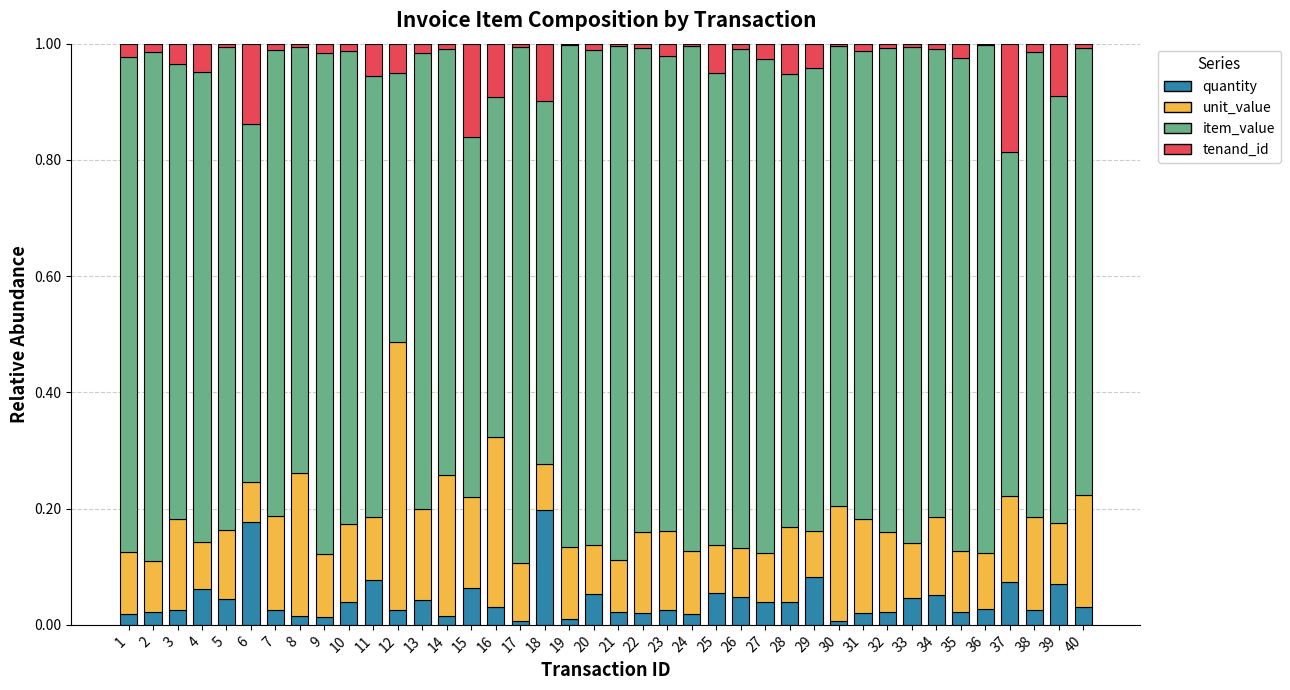

Is it true that quantity equals 0.1 at 5?

False